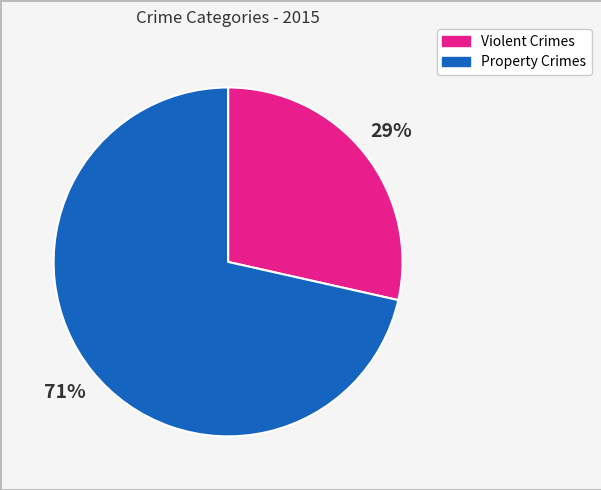

Does any single category account for the majority?

Yes